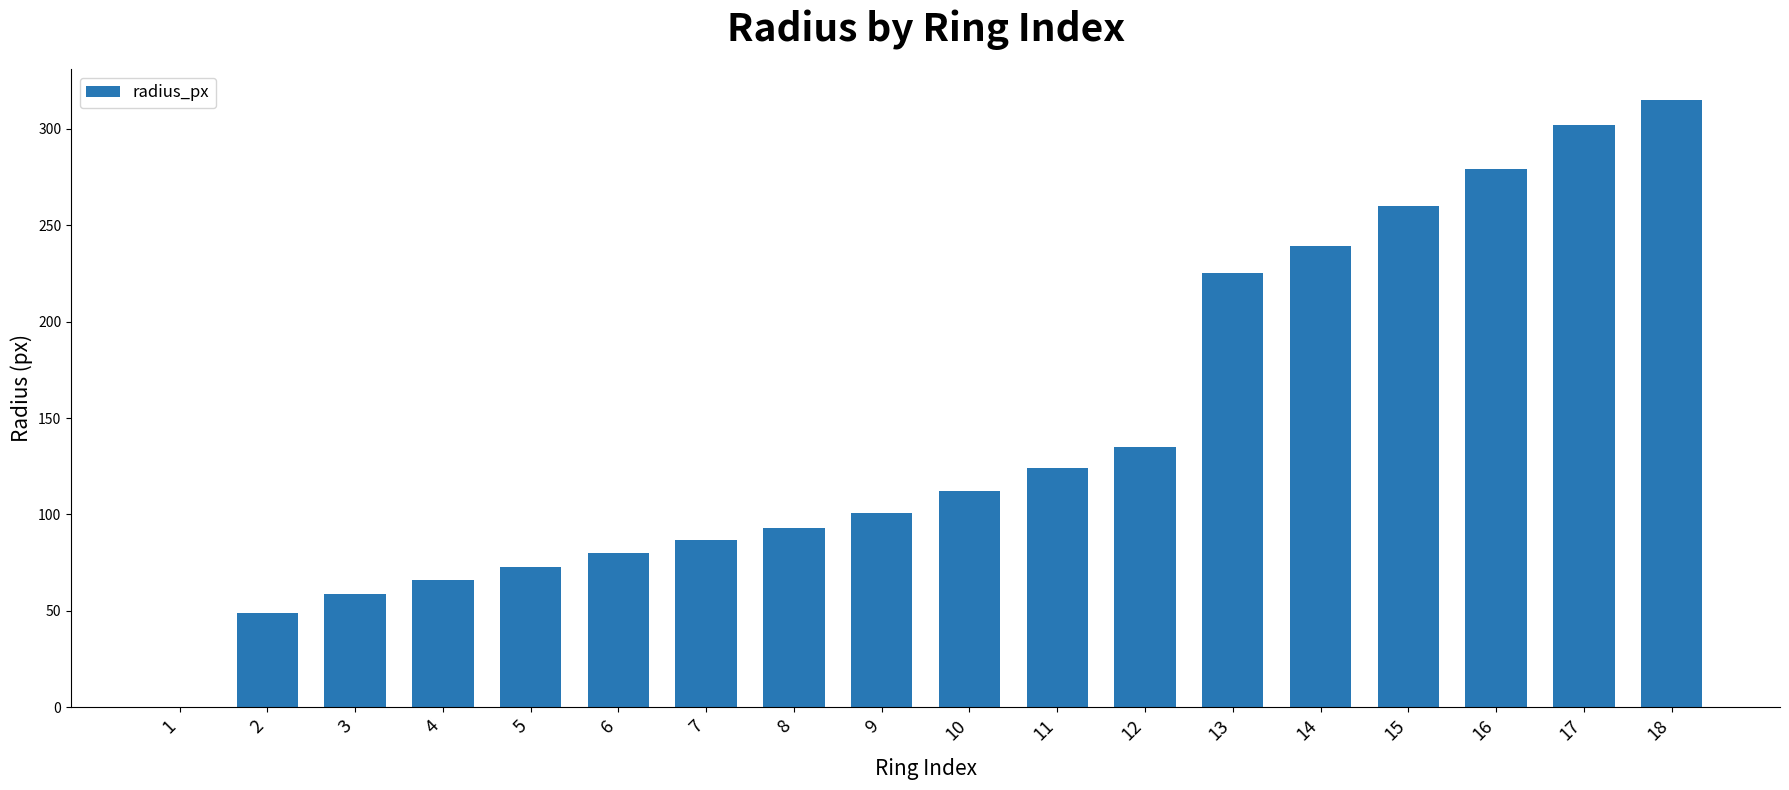

What is the sum of the values at 2 and 15?

309